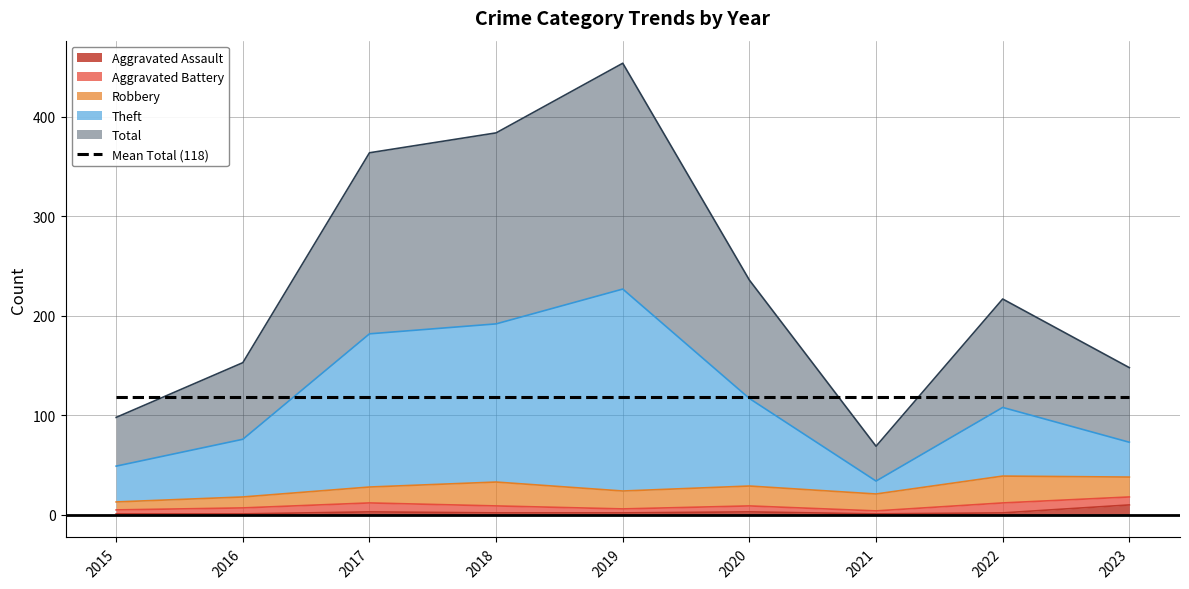

List the labels in order of Total value, smallest first.

2021, 2015, 2023, 2016, 2022, 2020, 2017, 2018, 2019